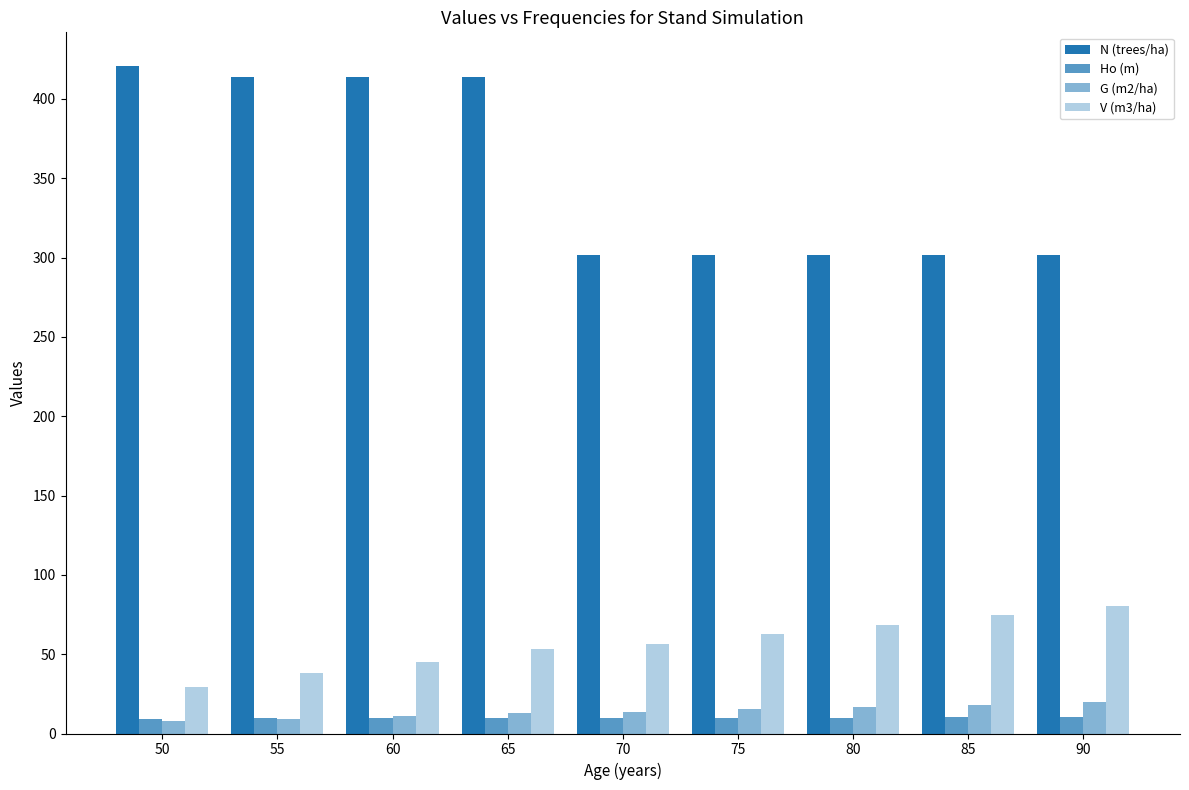

How many values in the V (m3/ha) series are below 56?

4